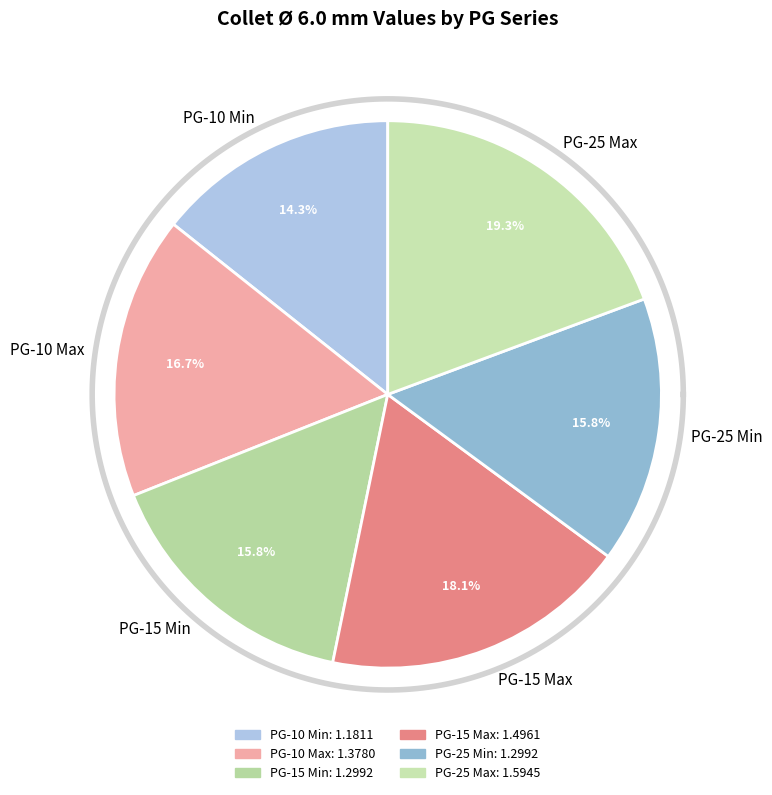

To the nearest percent, what is the combined percentage of PG-10 Min and PG-15 Max?

32%